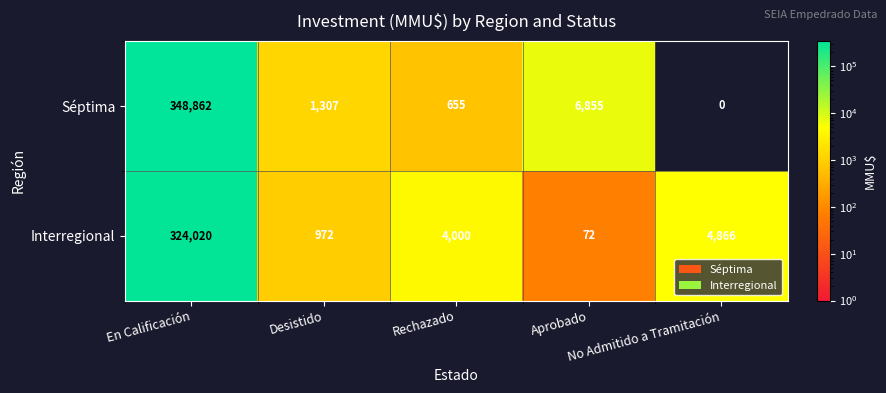

What is the difference between the maximum and second lowest values in the Interregional series?

323048